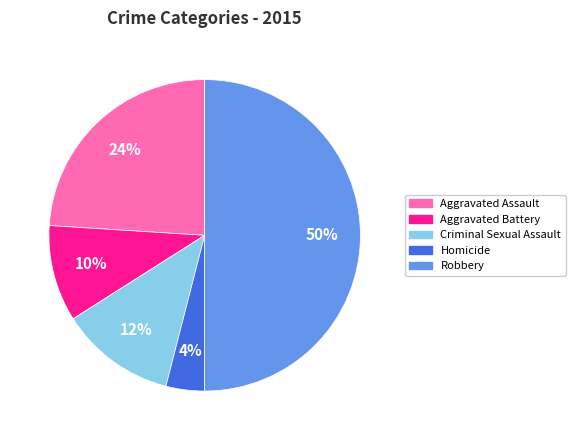

Rank the categories by value from lowest to highest.

Homicide, Aggravated Battery, Criminal Sexual Assault, Aggravated Assault, Robbery